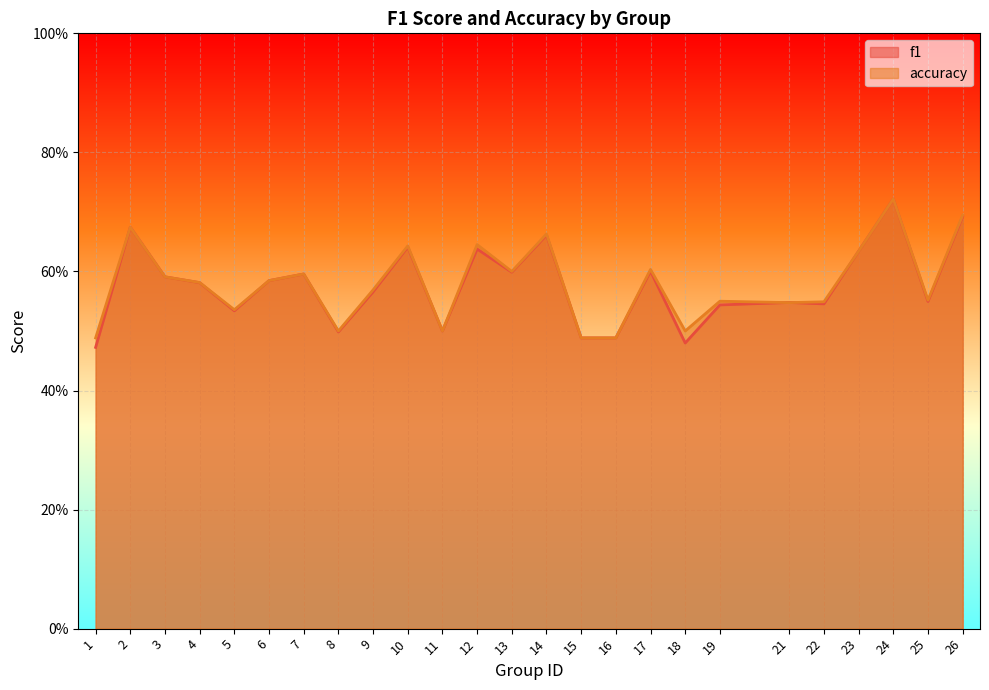

At which label does f1 reach its minimum?

1